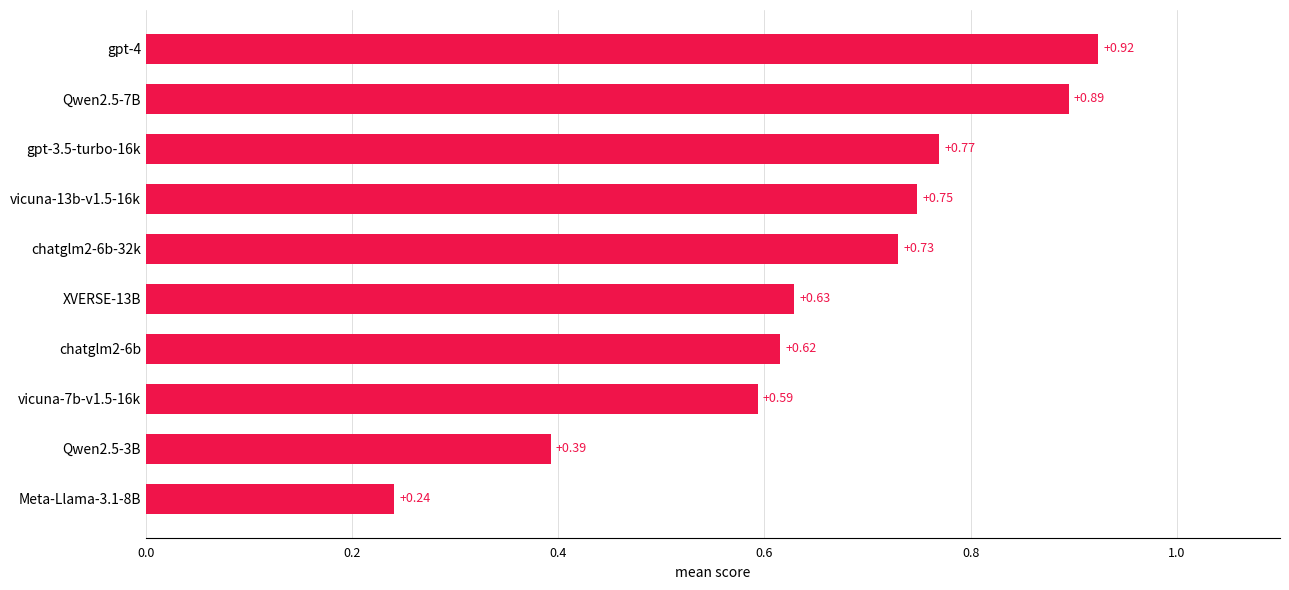

Rank the categories by value from lowest to highest.

Meta-Llama-3.1-8B, Qwen2.5-3B, vicuna-7b-v1.5-16k, chatglm2-6b, XVERSE-13B, chatglm2-6b-32k, vicuna-13b-v1.5-16k, gpt-3.5-turbo-16k, Qwen2.5-7B, gpt-4